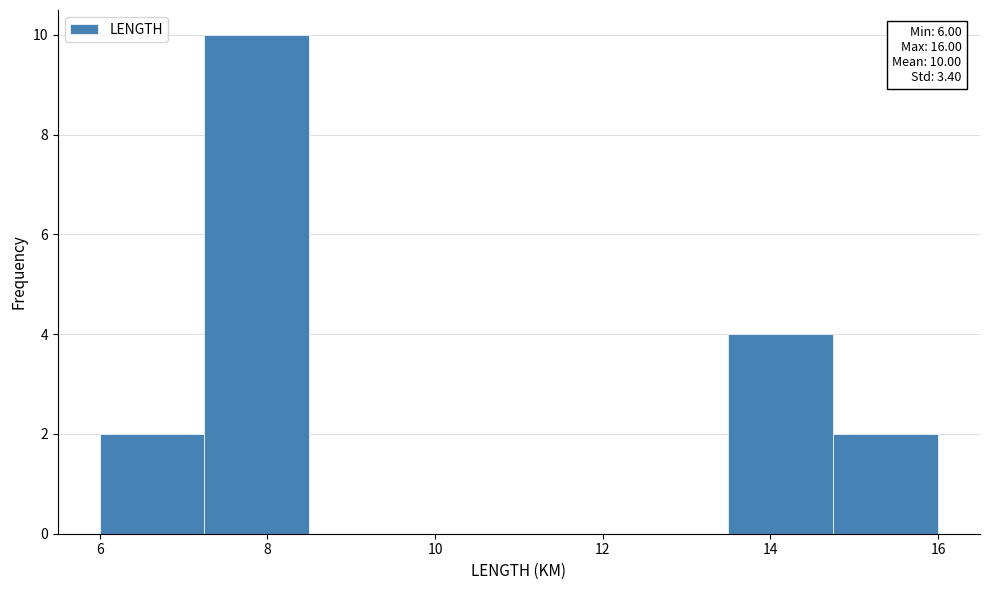

Over which range of the x-axis is the bar tallest?

7.25 to 8.50